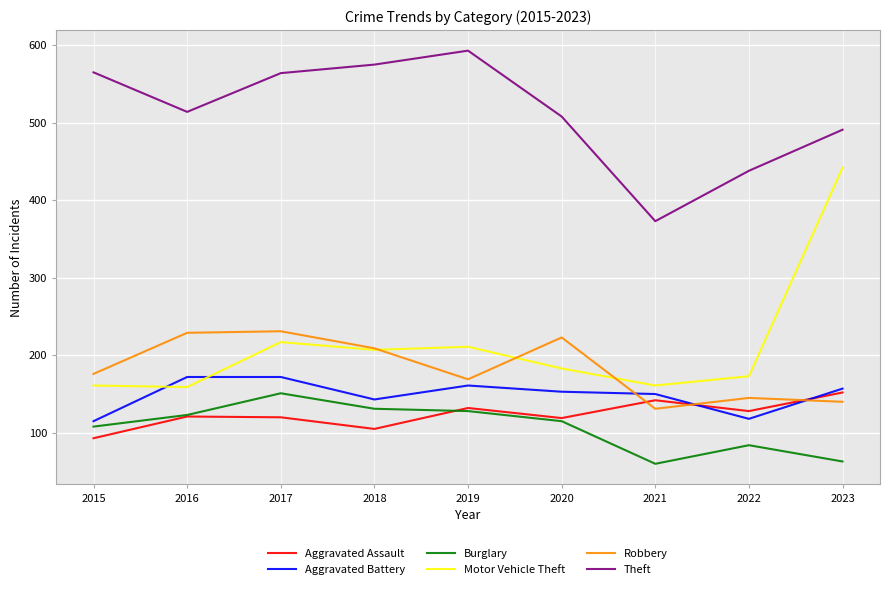

What is the difference between the Aggravated Assault values at 2023 and 2017?

32